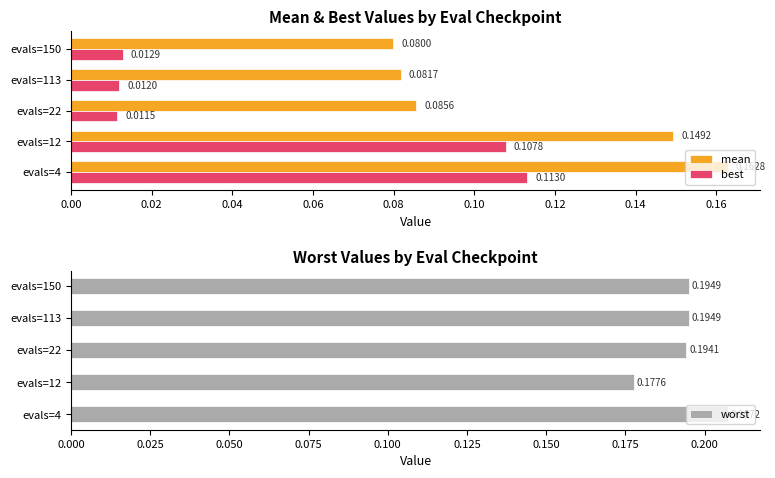

What is the value of the worst bar at the 2nd from the left?

0.2